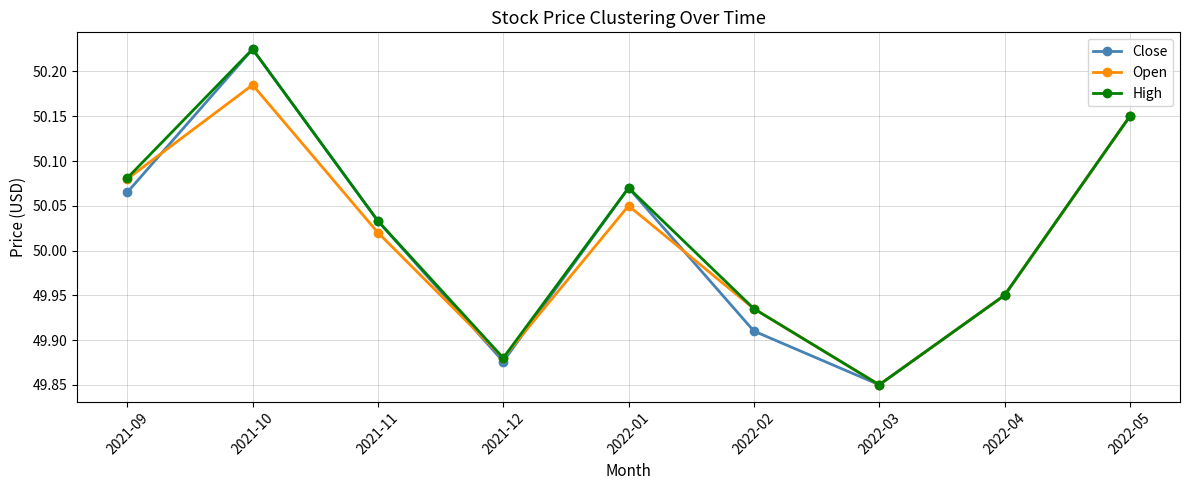

What is the difference between the maximum and minimum values in the Close series?

0.4